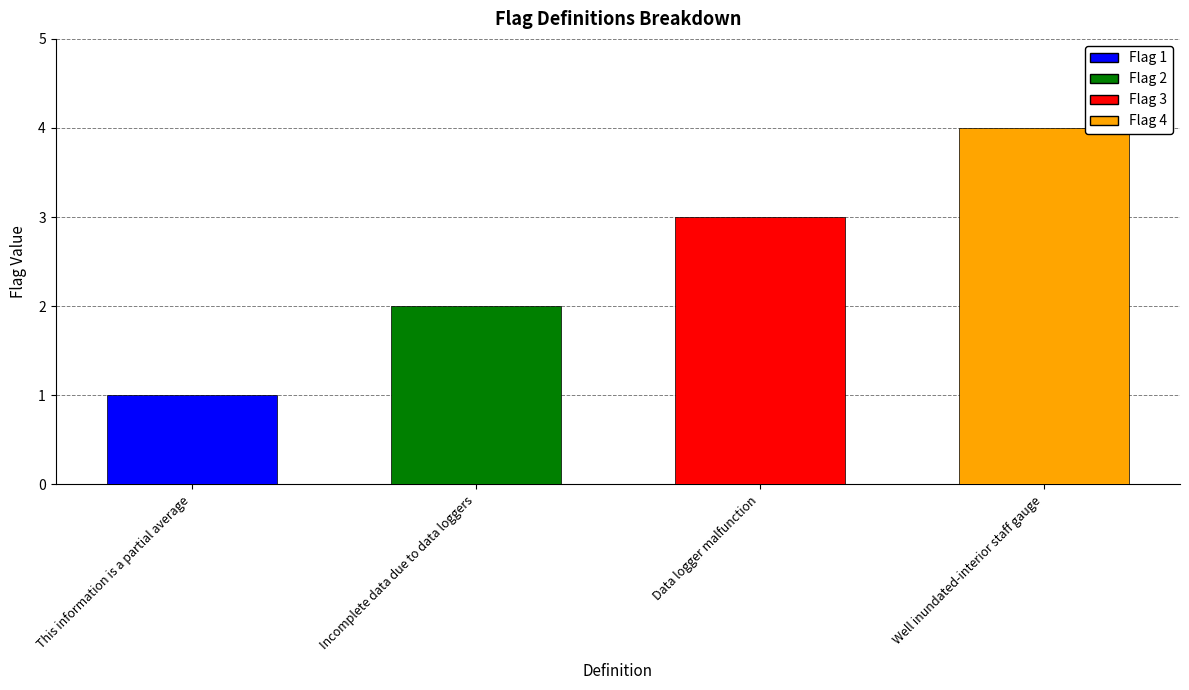

What position from the right is Data logger malfunction?

2